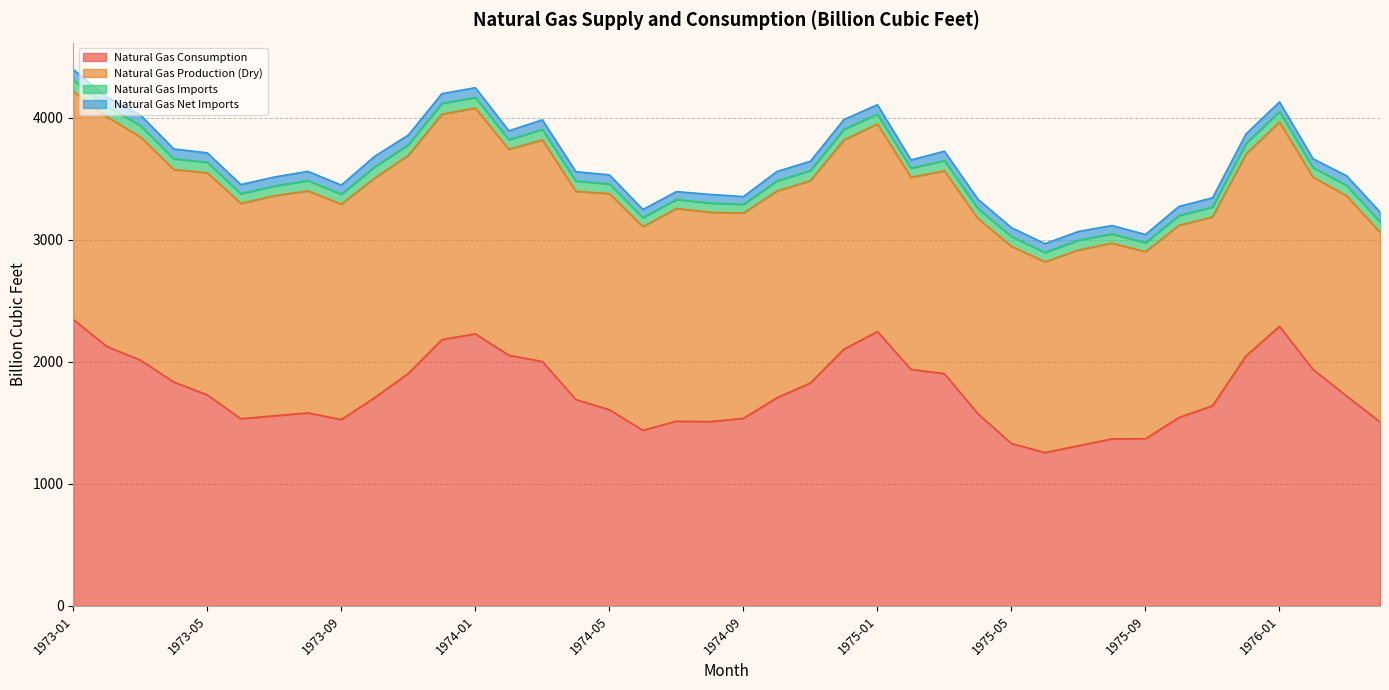

True or false: Natural Gas Consumption has a value of 1691.0 at 1974-04.

True